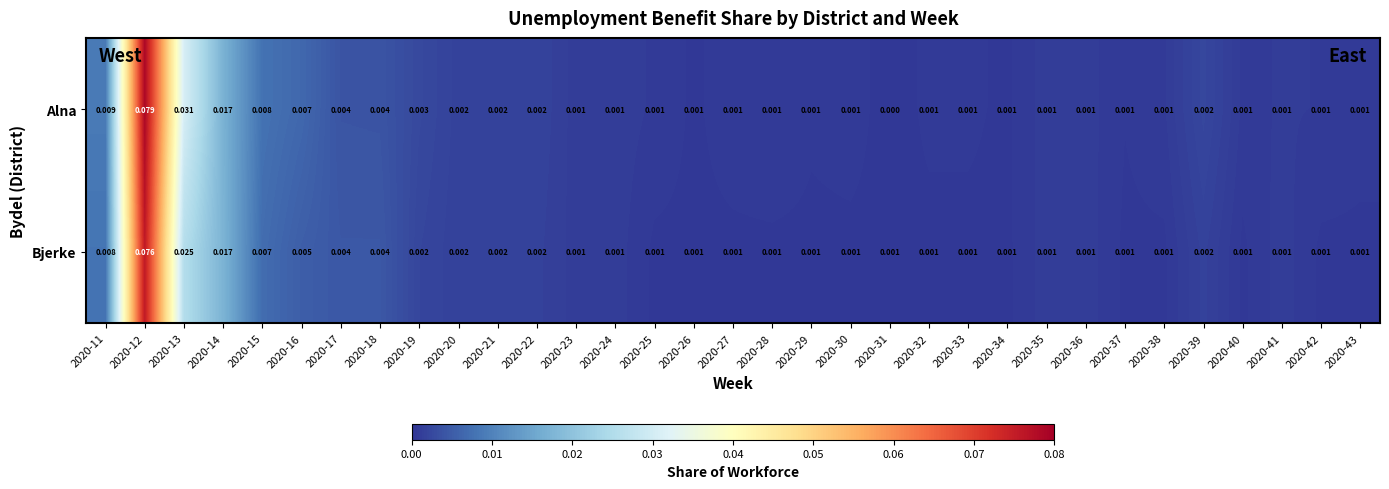

At how many categories does at least one series exceed 0?

33